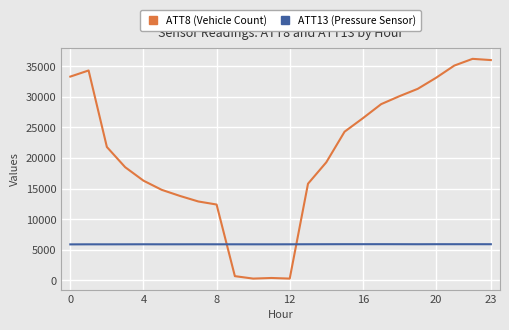

List the series in order of their peak value, highest first.

ATT8 (Vehicle Count), ATT13 (Pressure Sensor)